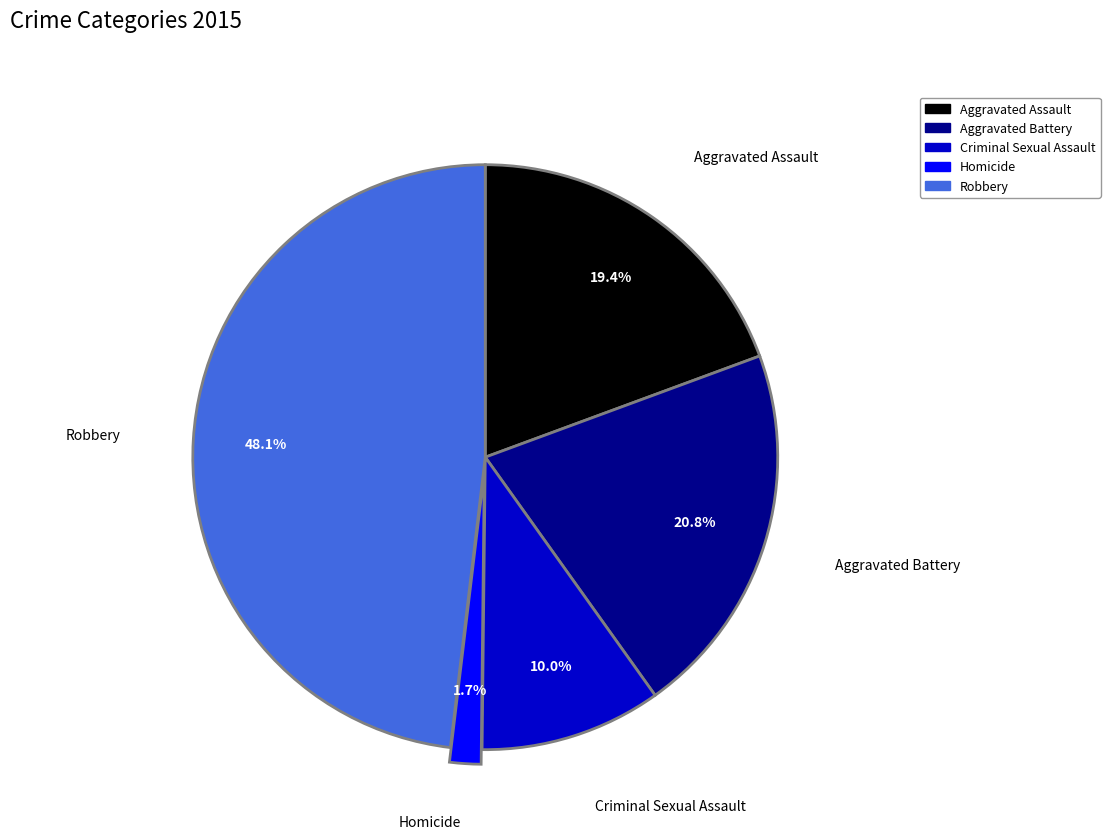

Does Criminal Sexual Assault account for over 50% of the chart?

No